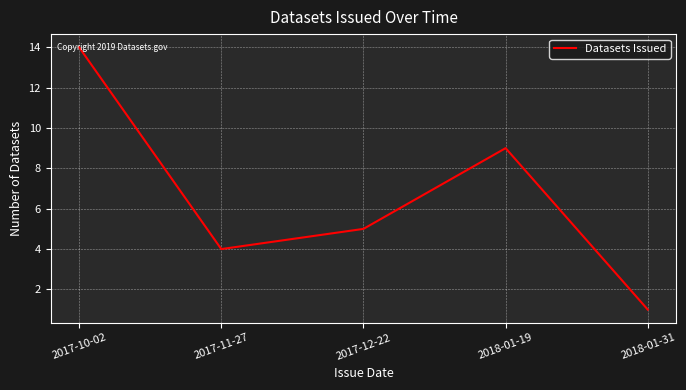

What is the approximate value at 2017-10-02, to the nearest 5?

15